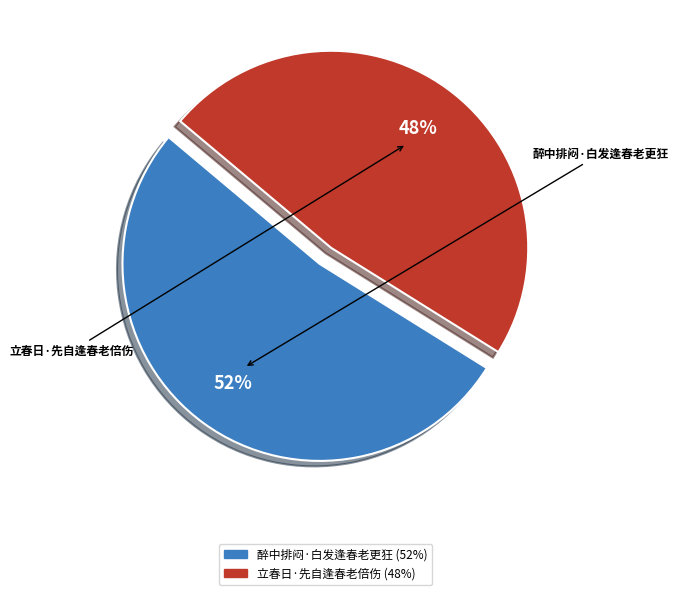

The 立春日·先自逢春老倍伤 slice represents 48% of the pie. True or false?

True